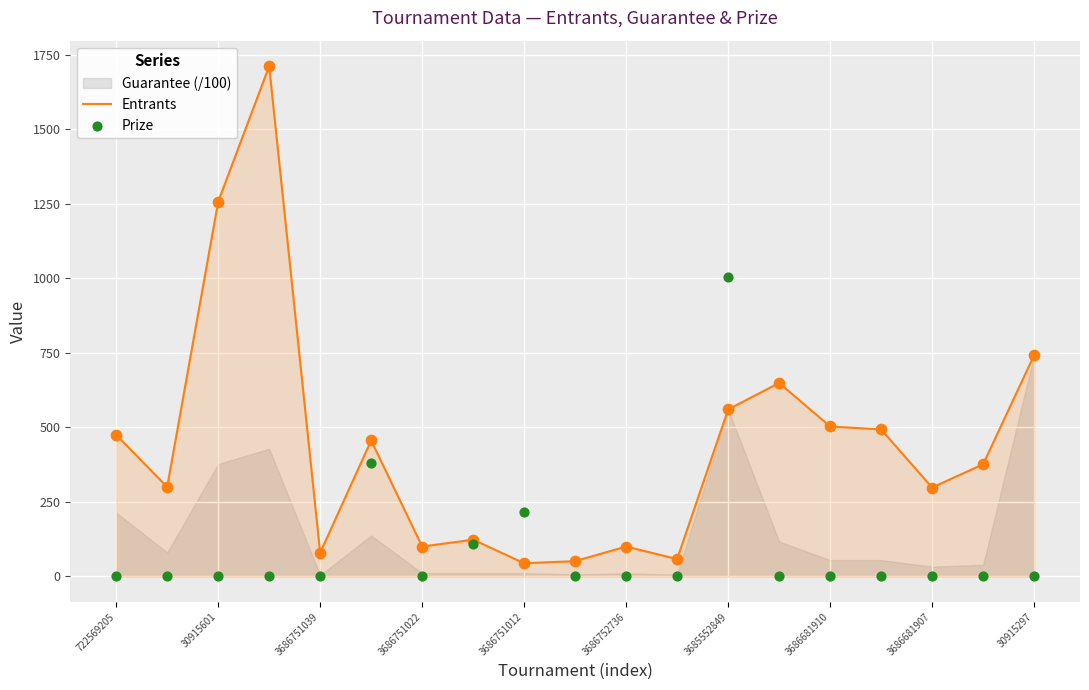

Which series reaches the maximum Y coordinate?

Entrants